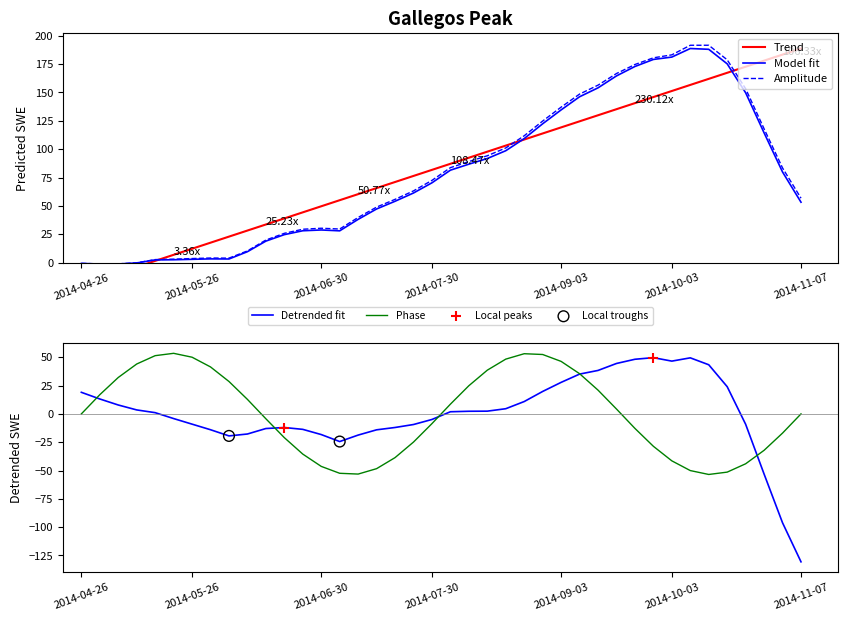

Approximately how many times larger is the value at 2014-06-30 compared to 2014-08-29?

0.2